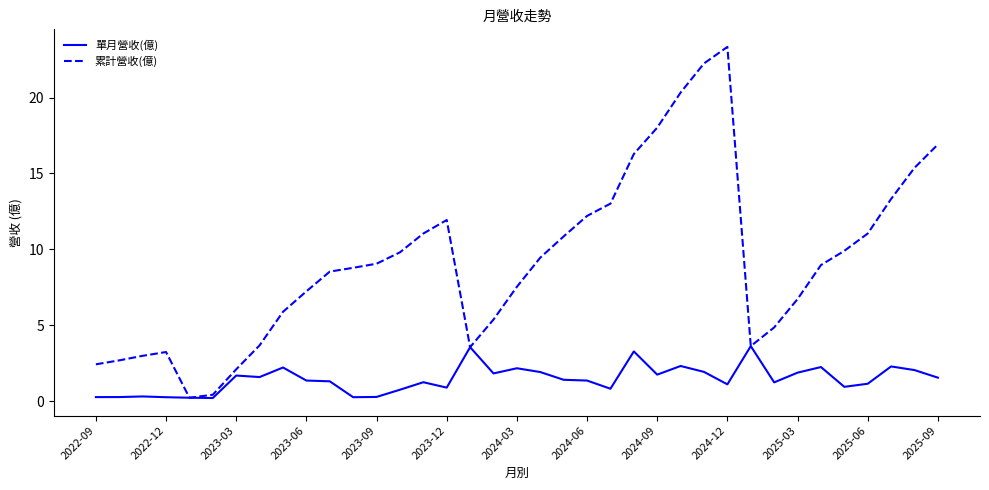

What is the maximum value for 累計營收(億)?

23.3